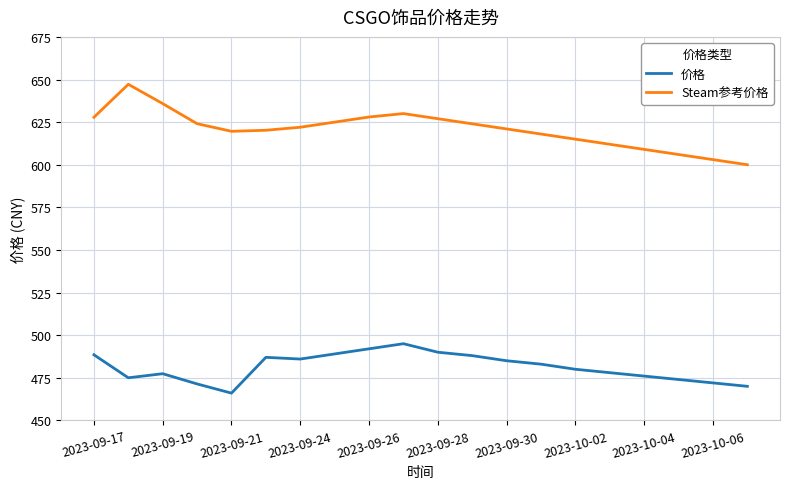

What is the maximum value shown in the chart?

647.2